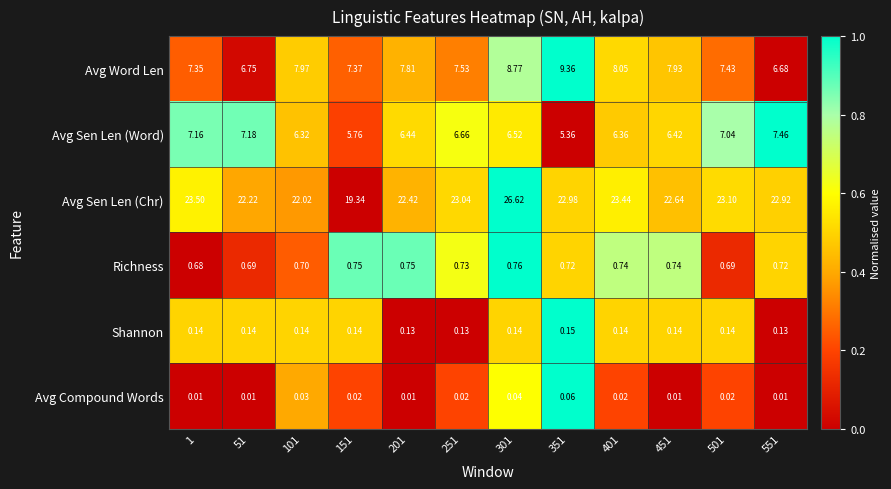

Which series has the widest spread of values?

Avg Sen Len (Chr)